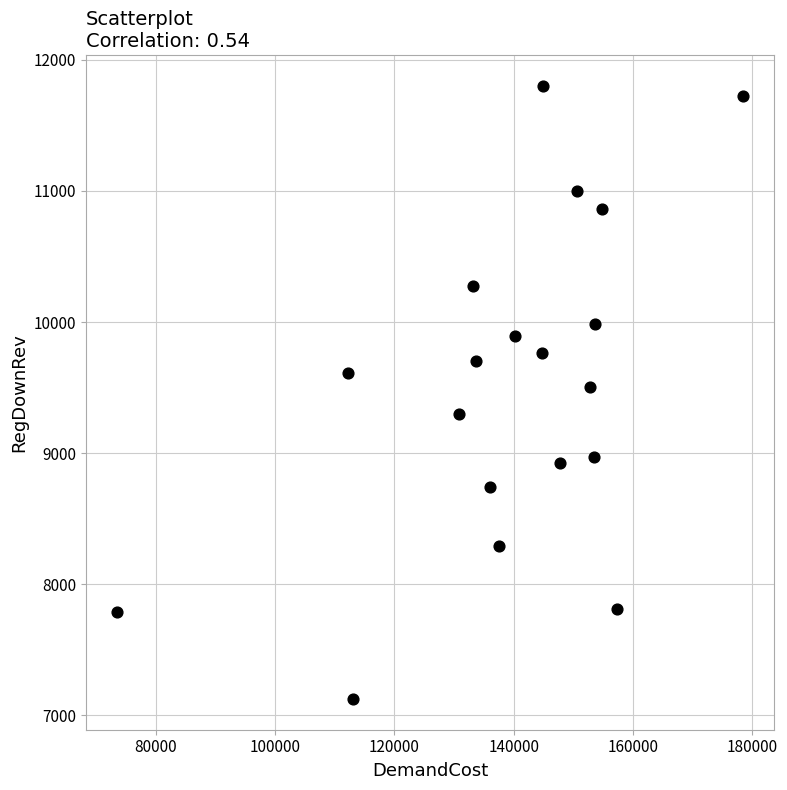

What is the range of Y values (max minus min)?

4675.6